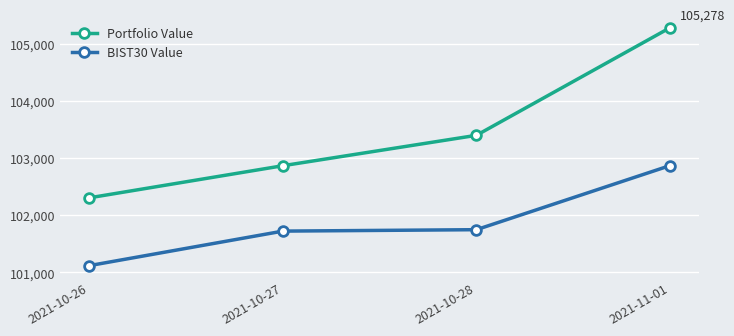

Reading right to left, what are all the values shown in this chart?

Portfolio Value: 2021-11-01=105277.8	2021-10-28=103397.9	2021-10-27=102866.5	2021-10-26=102305.3
BIST30 Value: 2021-11-01=102867.6	2021-10-28=101747.9	2021-10-27=101723.1	2021-10-26=101119.7